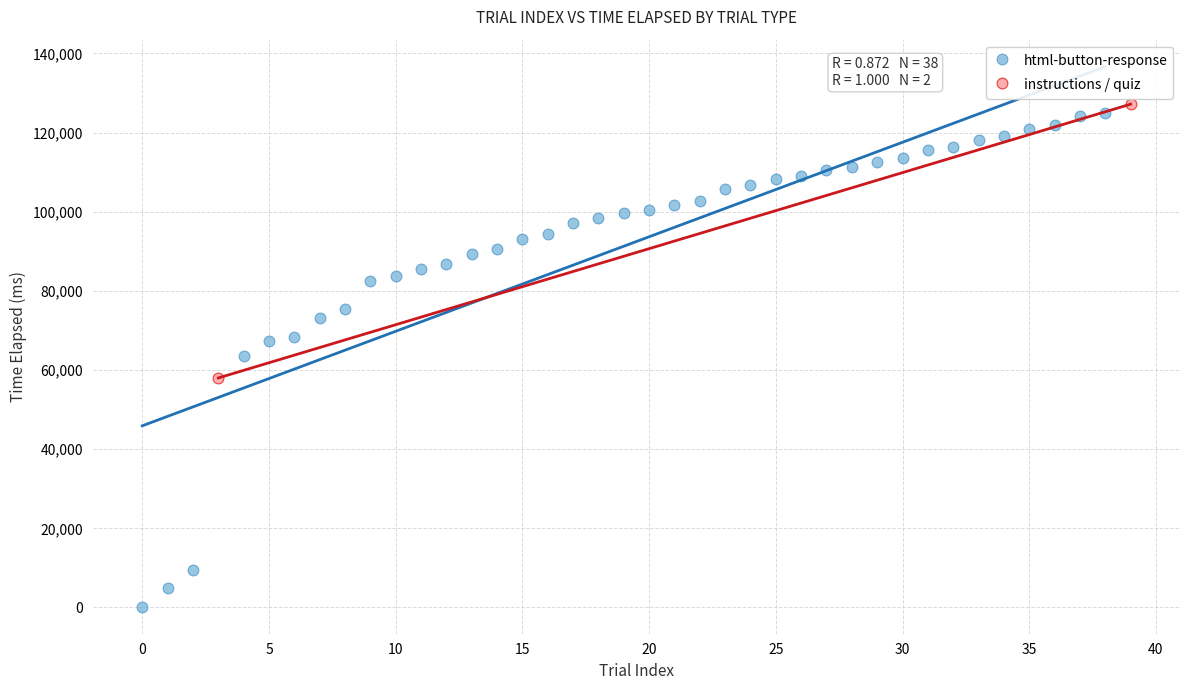

What are all the series names shown in the legend?

html-button-response, instructions / quiz